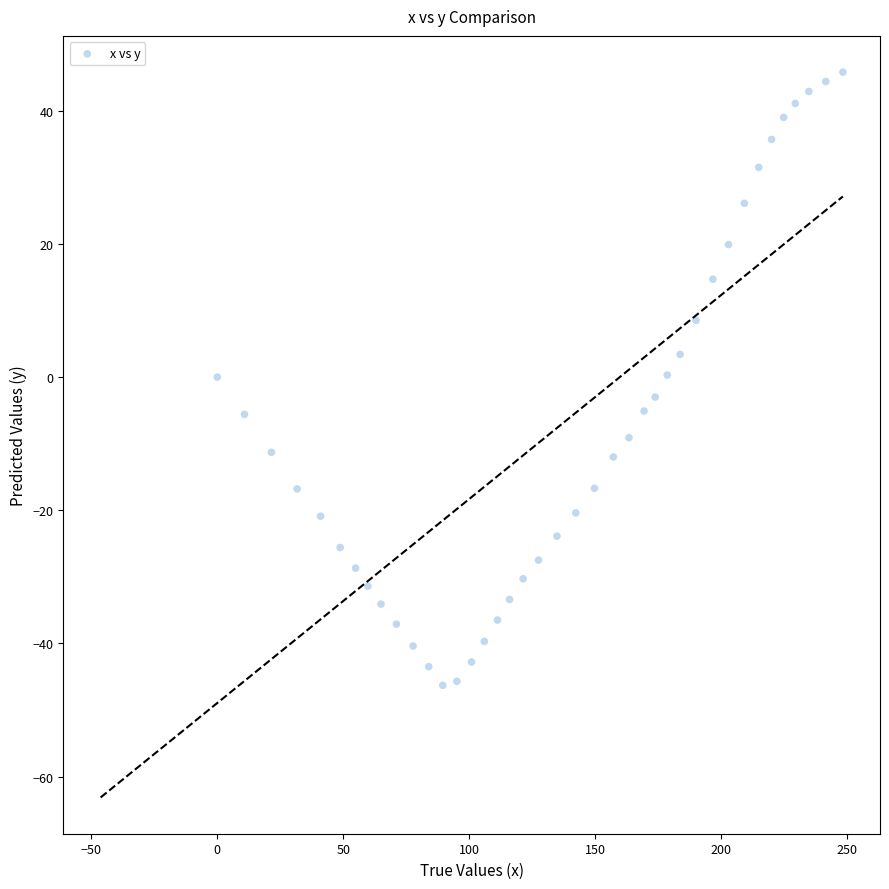

What is the range of Y values (max minus min)?

92.1